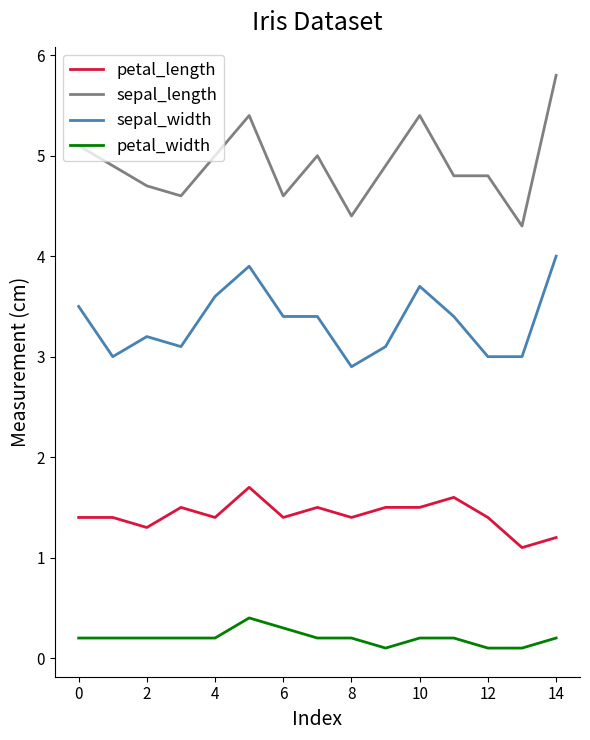

True or false: sepal_width and petal_length cross at least once.

False